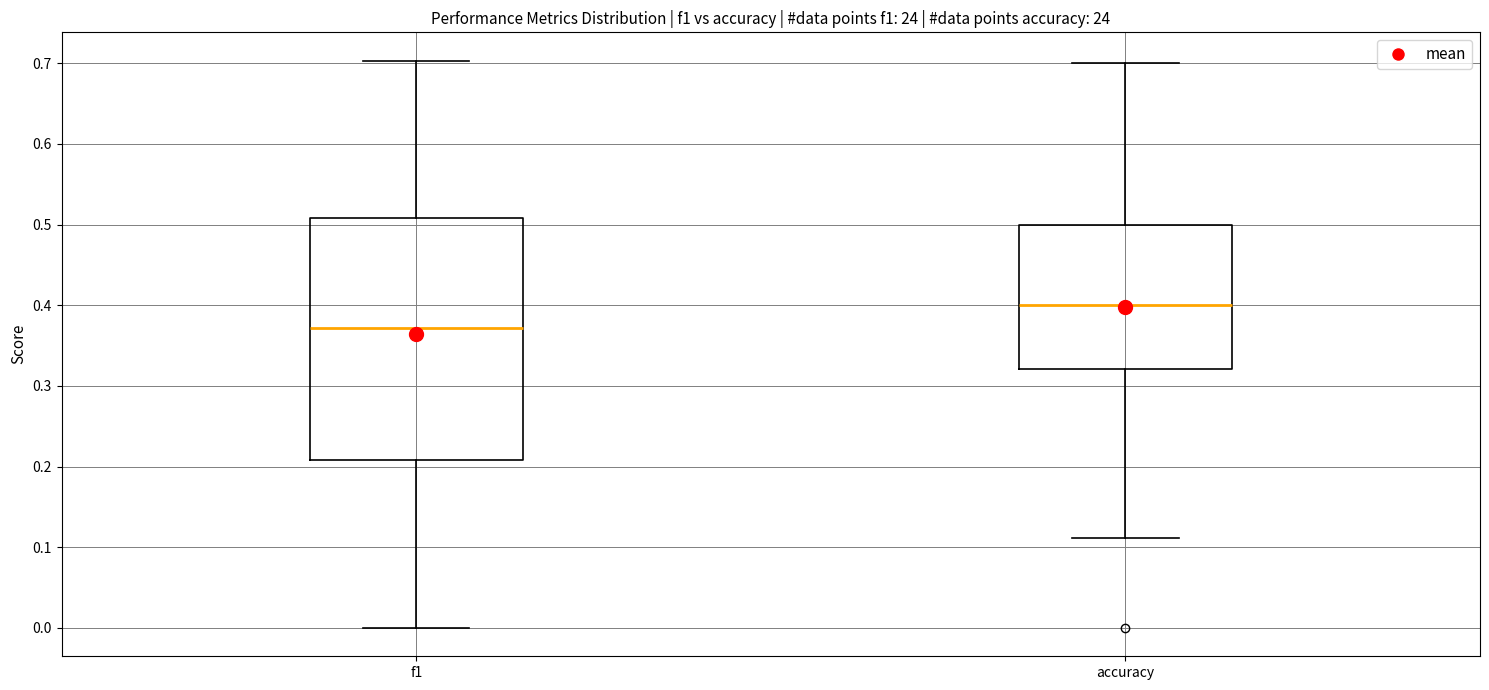

Comparing the boxes themselves (not the whiskers), which one is the tallest?

f1